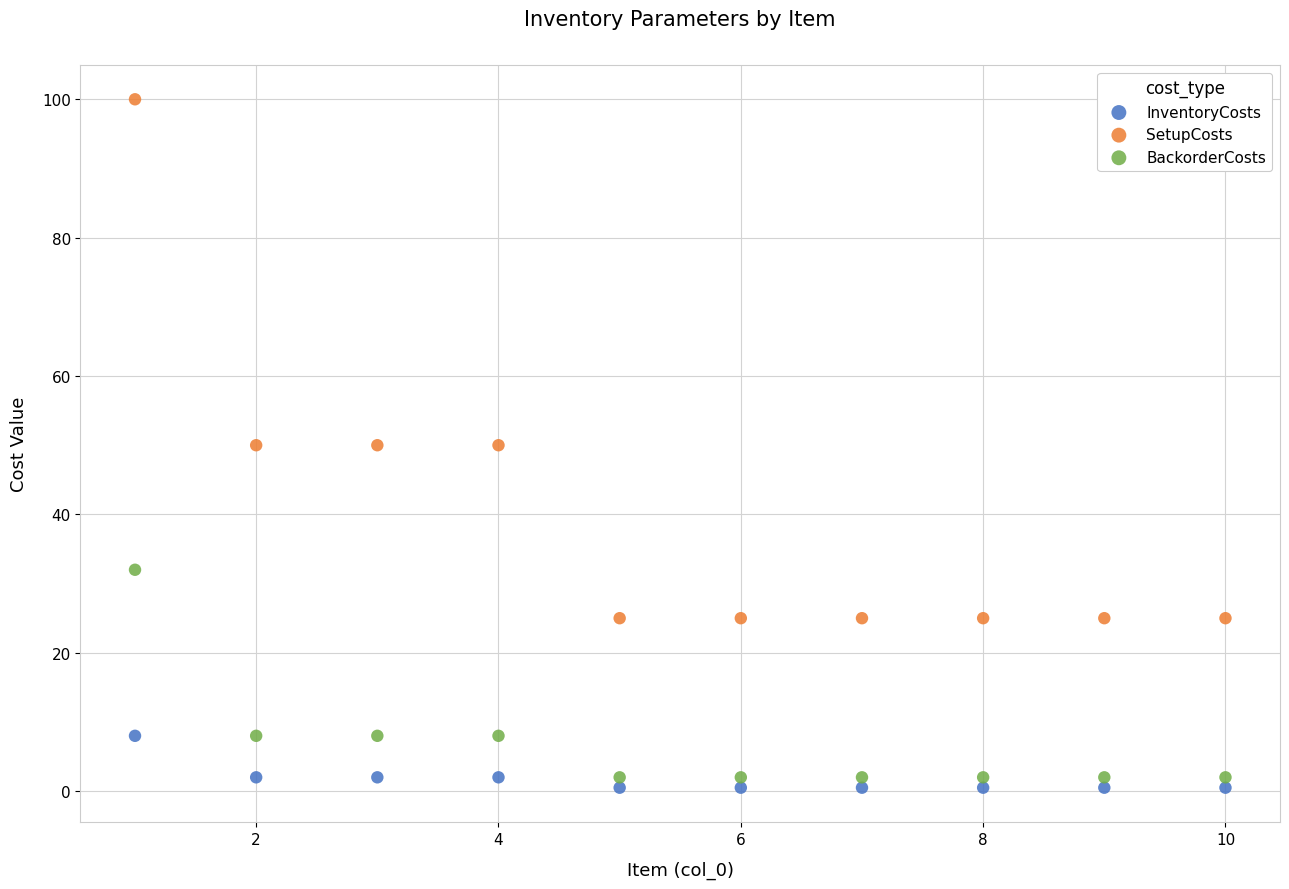

Which series has the largest Y range (max minus min)?

SetupCosts